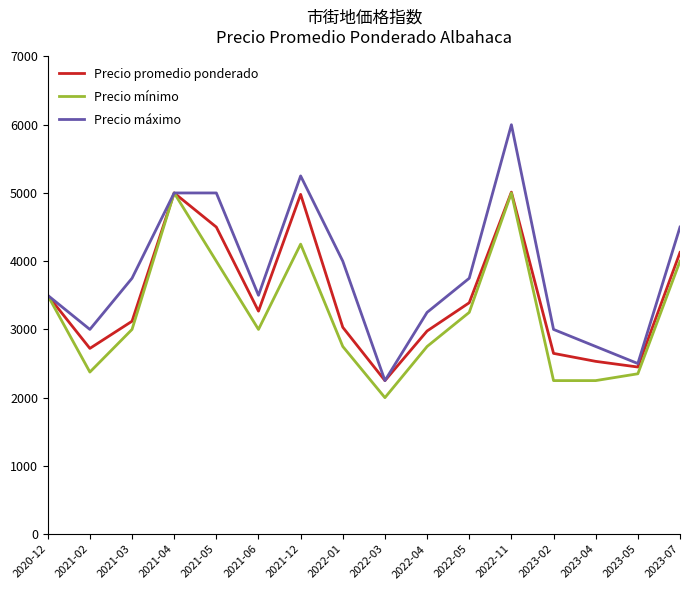

What is the difference between the maximum and minimum values in the Precio máximo series?

3750